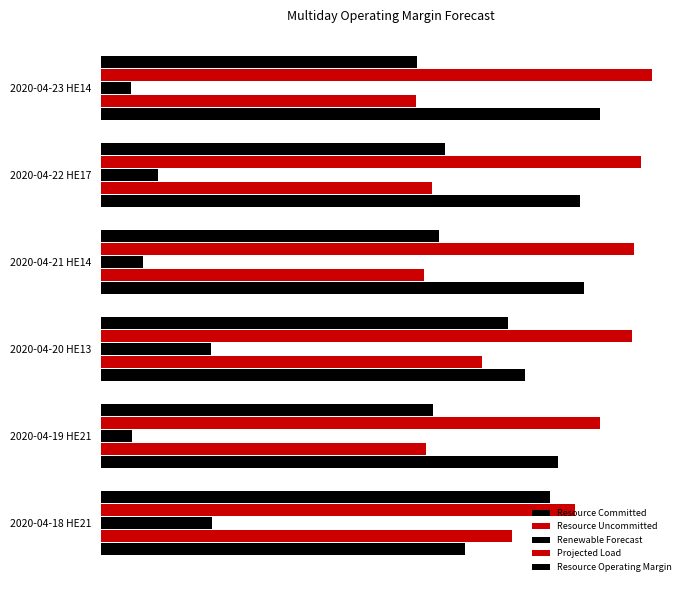

Reading right to left, extract all data points from this chart.

Resource Committed: 65887.0	63135.0	63750.0	55948.0	60299.0	47963.0
Resource Uncommitted: 41558.5	43650.5	42628.9	50200.4	42867.6	54236.7
Renewable Forecast: 3960.0	7529.0	5467.0	14473.0	4136.0	14694.0
Projected Load: 72749.0	71269.0	70308.0	70046.0	65862.0	62481.0
Resource Operating Margin: 41728.5	45334.5	44610.9	53647.4	43731.6	59172.7